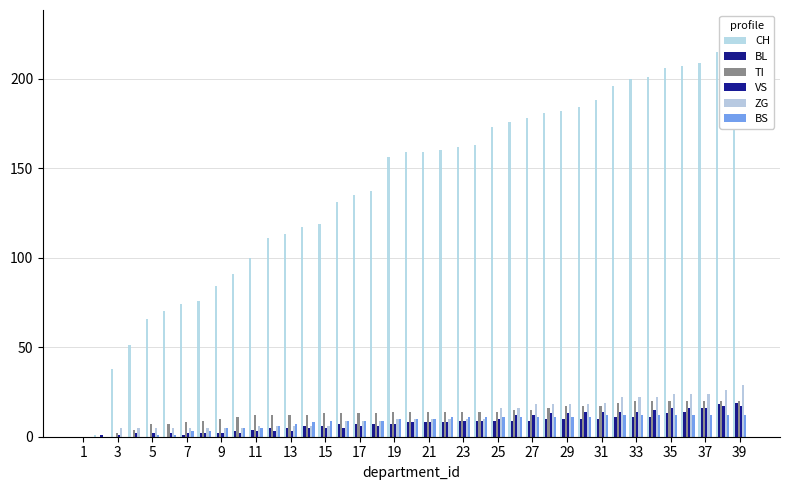

The VS series shows 3 at 7. True or false?

False